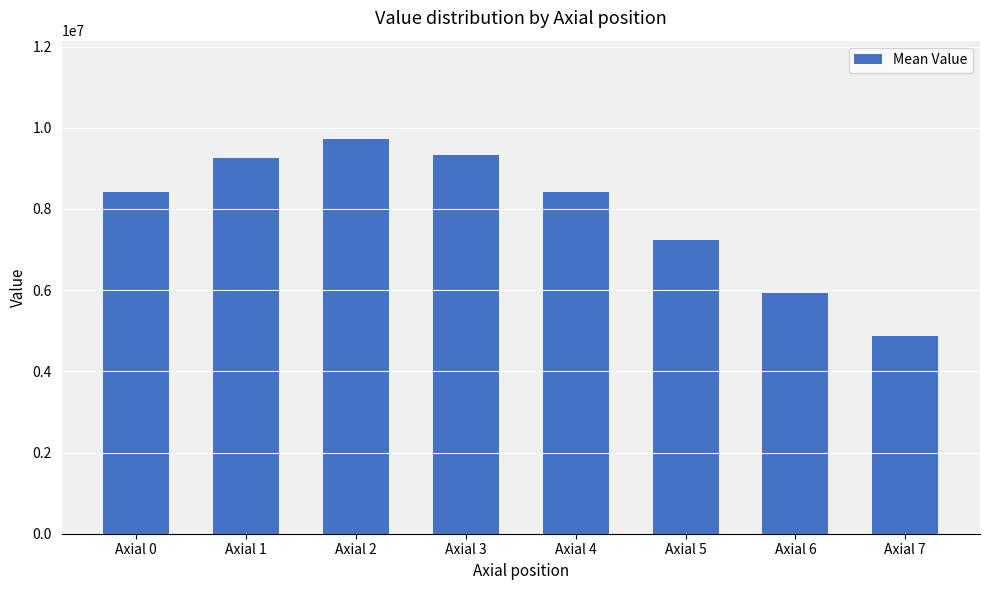

Where is the data nearest to the value 7291973?

Axial 5